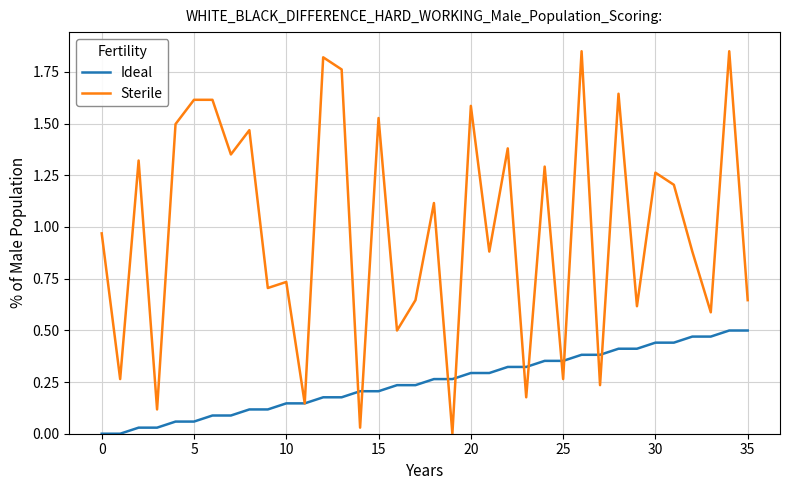

Count the number of categories in the chart.

36